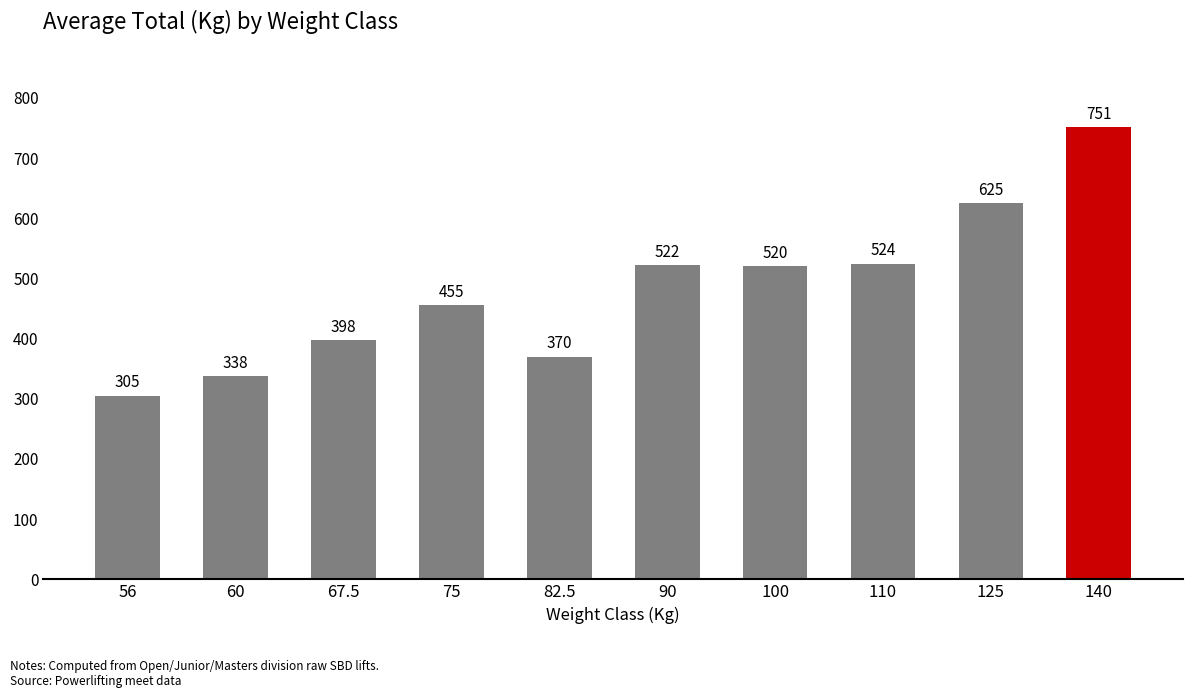

At which category does the chart reach its minimum across all series?

56